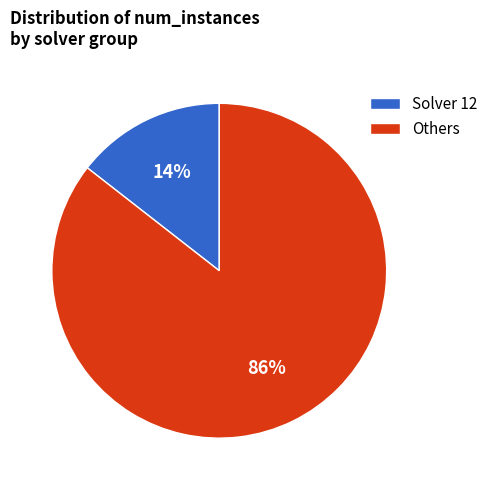

Does any single category account for the majority?

Yes